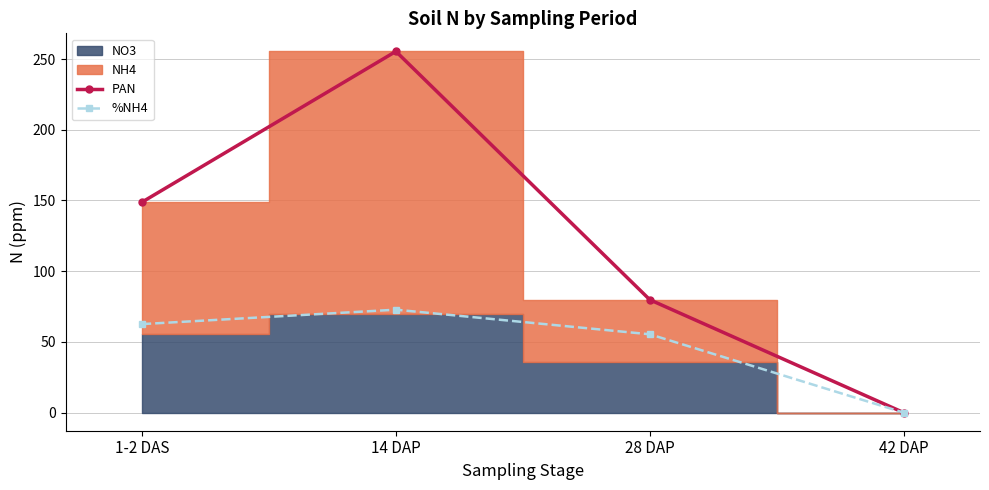

How many lines are shown in the chart?

2